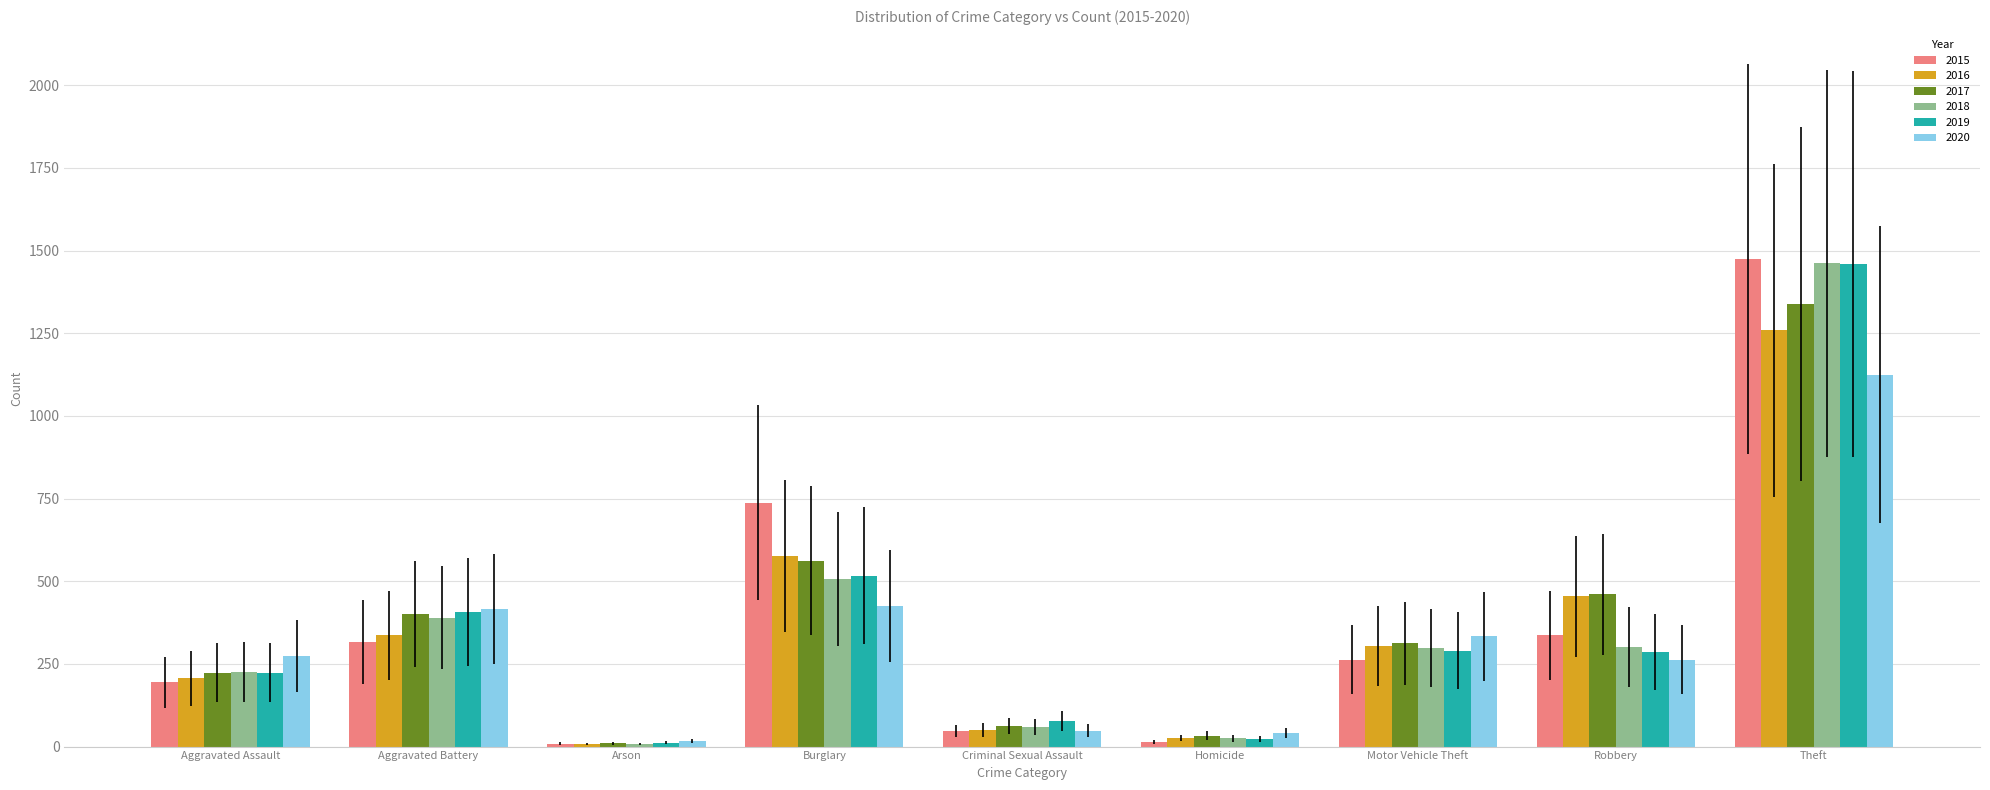

What is the total value across all series at Robbery?

2102